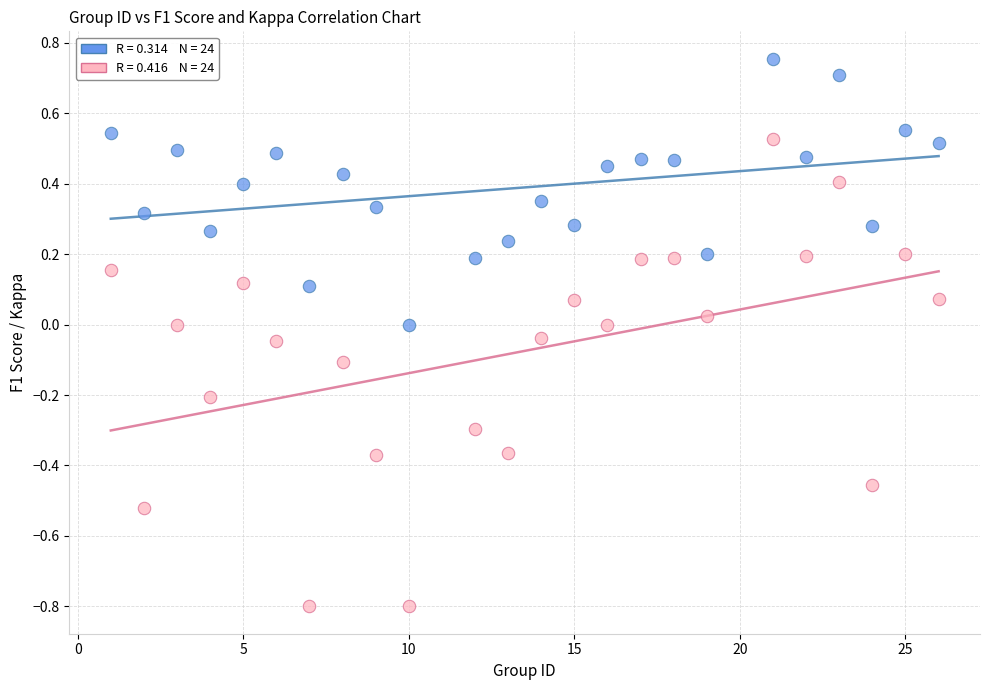

Across all data points, what is the range of X values (max minus min)?

25.0